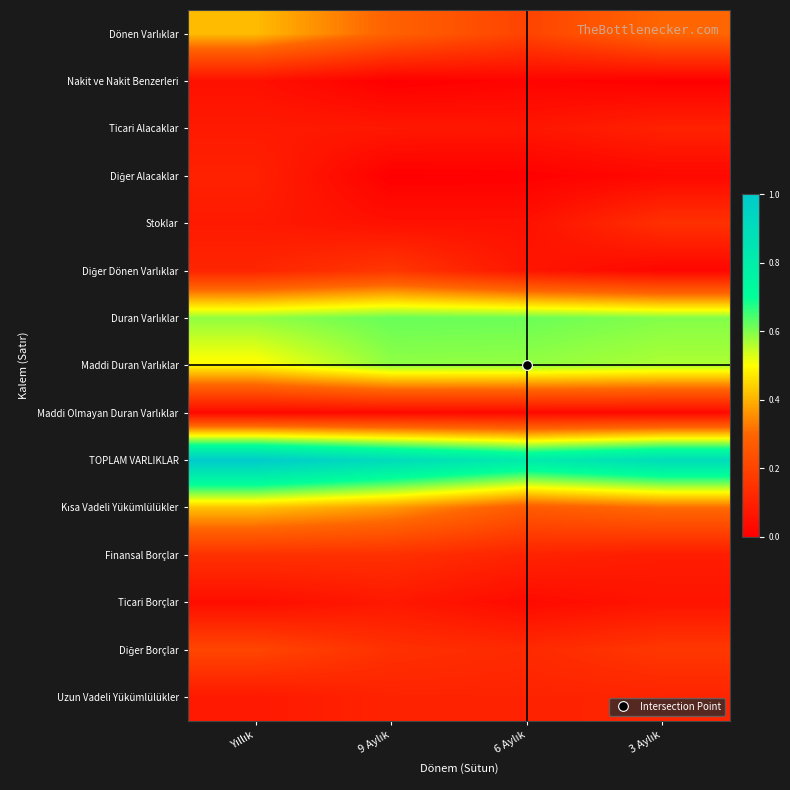

At 3 Aylık, list the series in order from largest to smallest.

TOPLAM VARLIKLAR, Duran Varlıklar, Maddi Duran Varlıklar, Kısa Vadeli Yükümlülükler, Dönen Varlıklar, Diğer Borçlar, Stoklar, Uzun Vadeli Yükümlülükler, Ticari Alacaklar, Finansal Borçlar, Ticari Borçlar, Maddi Olmayan Duran Varlıklar, Diğer Alacaklar, Diğer Dönen Varlıklar, Nakit ve Nakit Benzerleri